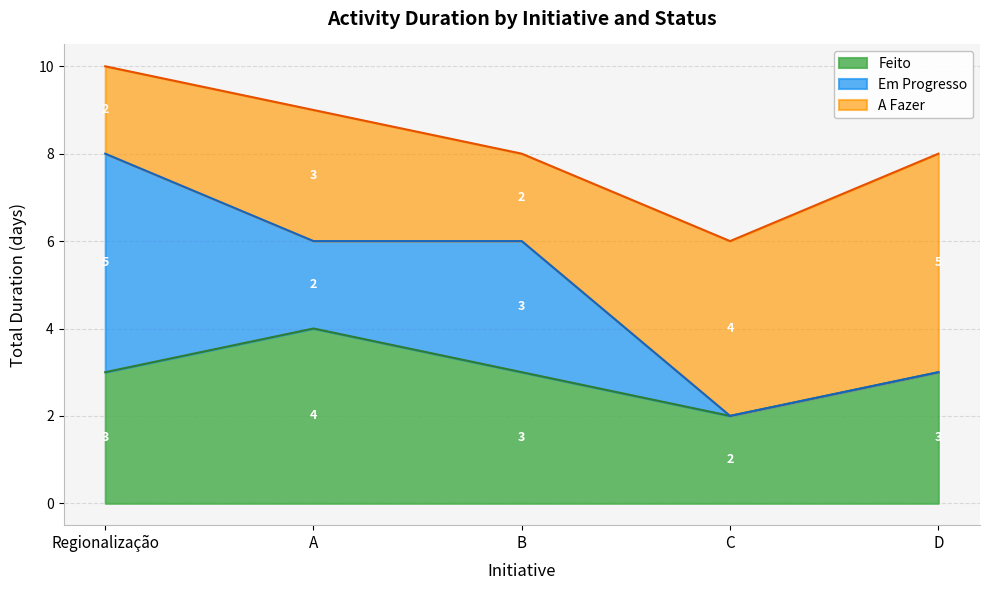

The A Fazer series shows 5 at D. True or false?

True